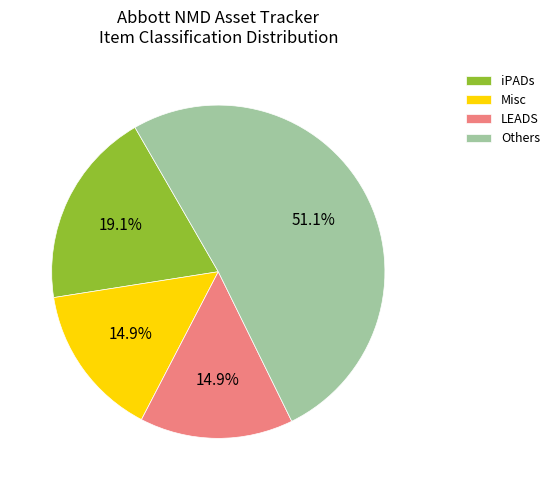

Approximately how many times larger is the value at LEADS compared to Misc?

1.0